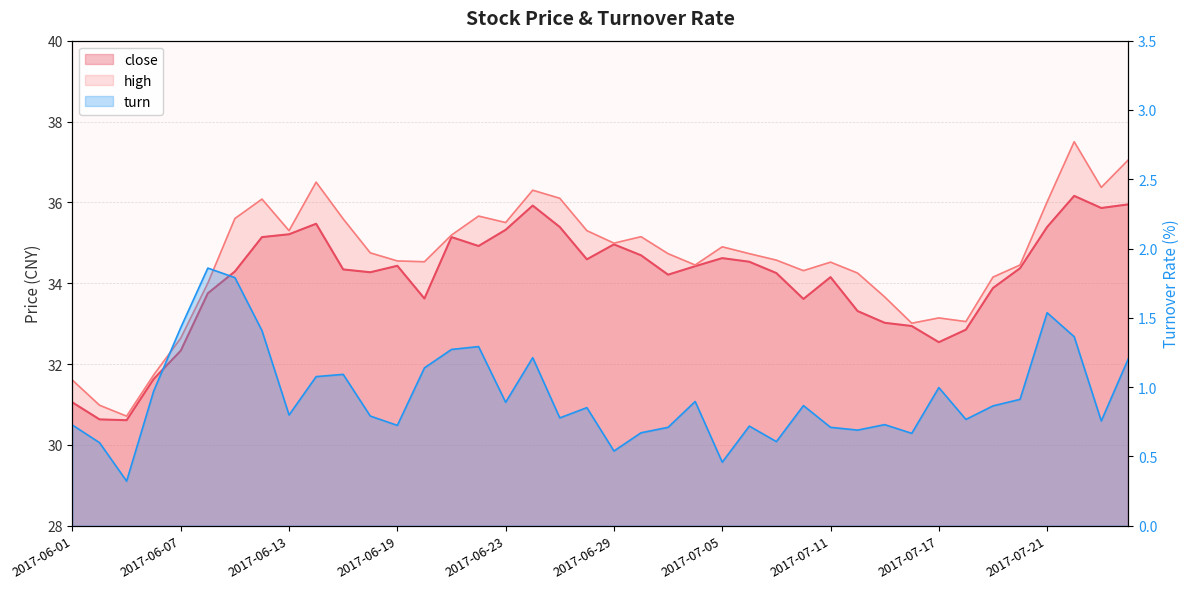

Reading right to left, list all the values displayed in this chart.

close: 36.0	35.9	36.2	35.4	34.4	33.9	32.9	32.5	32.9	33.0	33.3	34.1	33.6	34.2	34.5	34.6	34.4	34.2	34.7	35.0	34.6	35.4	35.9	35.3	34.9	35.1	33.6	34.4	34.3	34.3	35.5	35.2	35.1	34.3	33.8	32.3	31.6	30.6	30.6	31.1
high: 37.0	36.4	37.5	36.0	34.5	34.1	33.0	33.1	33.0	33.7	34.2	34.5	34.3	34.6	34.7	34.9	34.5	34.7	35.1	35.0	35.3	36.1	36.3	35.5	35.7	35.2	34.5	34.5	34.8	35.6	36.5	35.3	36.1	35.6	34.0	32.6	31.7	30.7	31.0	31.6
turn: 1.2	0.8	1.4	1.5	0.9	0.9	0.8	1.0	0.7	0.7	0.7	0.7	0.9	0.6	0.7	0.5	0.9	0.7	0.7	0.5	0.9	0.8	1.2	0.9	1.3	1.3	1.1	0.7	0.8	1.1	1.1	0.8	1.4	1.8	1.9	1.4	1.0	0.3	0.6	0.7